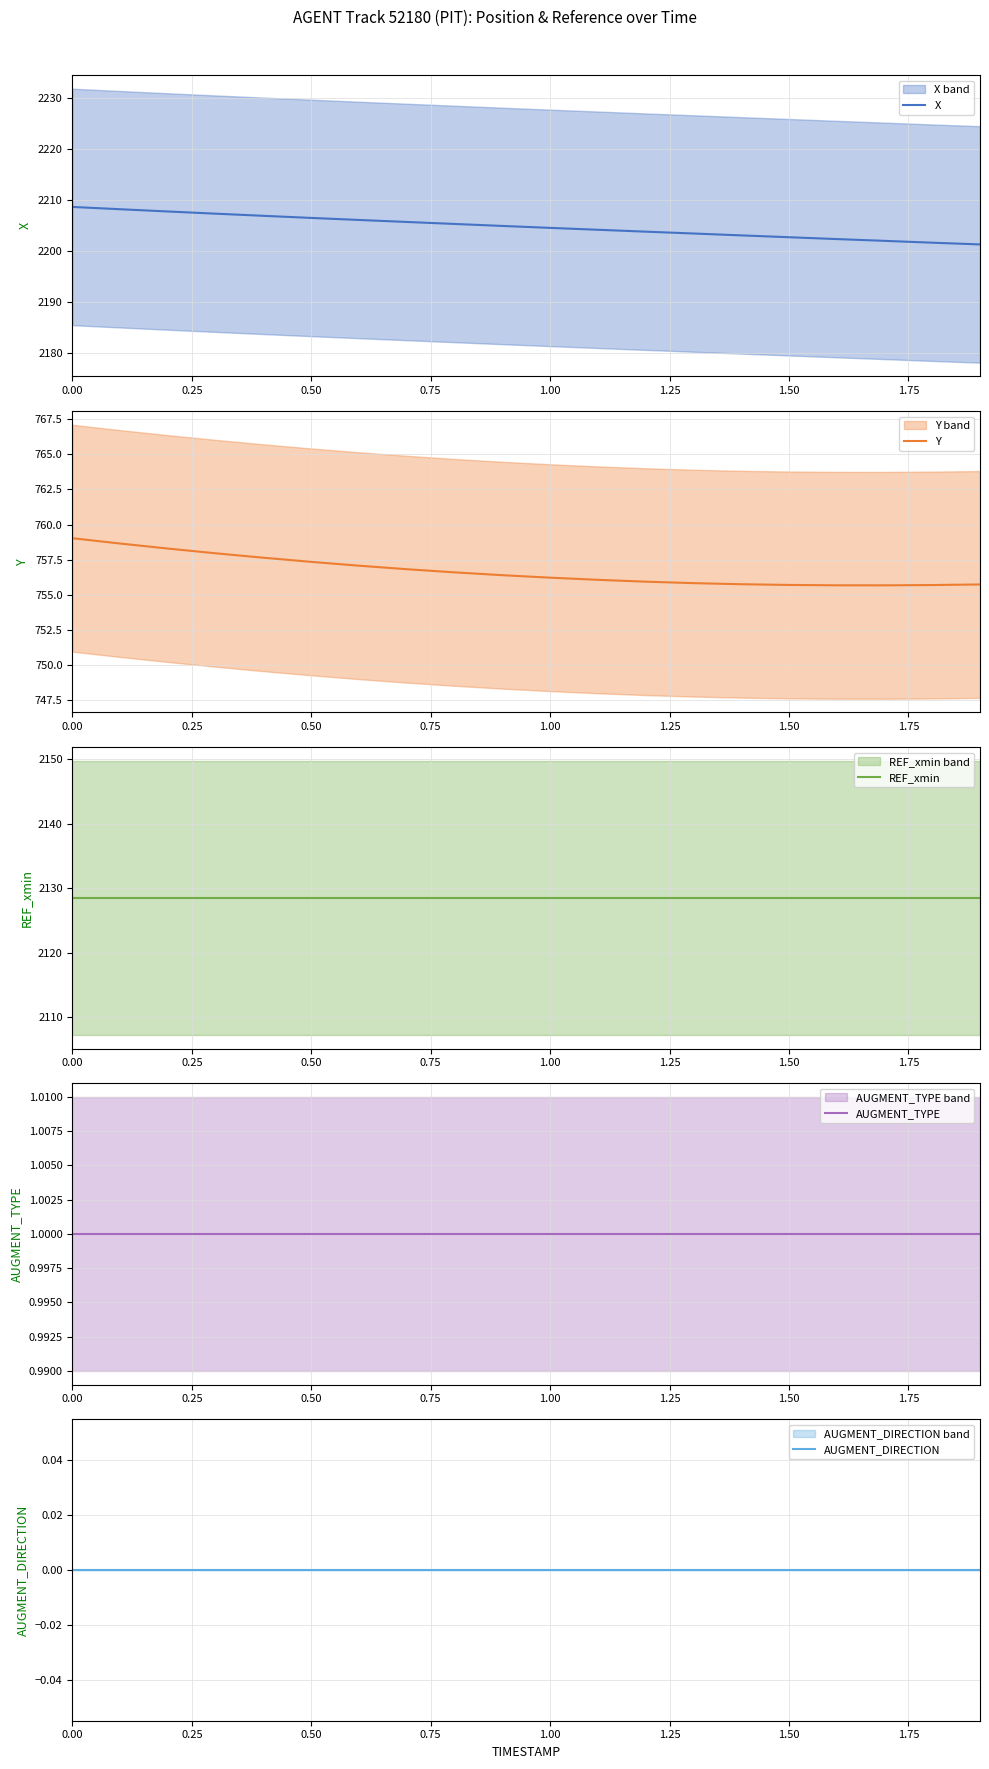

Reading right to left, transcribe all the data shown in this chart.

X: 2201.3	2201.6	2202.0	2202.3	2202.7	2203.0	2203.4	2203.8	2204.1	2204.5	2204.9	2205.3	2205.7	2206.1	2206.4	2206.9	2207.3	2207.7	2208.2	2208.6
Y: 755.7	755.7	755.7	755.7	755.7	755.8	755.8	755.9	756.1	756.2	756.4	756.6	756.8	757.1	757.4	757.6	758.0	758.3	758.7	759.0
REF_xmin: 2128.5	2128.5	2128.5	2128.5	2128.5	2128.5	2128.5	2128.5	2128.5	2128.5	2128.5	2128.5	2128.5	2128.5	2128.5	2128.5	2128.5	2128.5	2128.5	2128.5
AUGMENT_TYPE: 1.0	1.0	1.0	1.0	1.0	1.0	1.0	1.0	1.0	1.0	1.0	1.0	1.0	1.0	1.0	1.0	1.0	1.0	1.0	1.0
AUGMENT_DIRECTION: 0.0	0.0	0.0	0.0	0.0	0.0	0.0	0.0	0.0	0.0	0.0	0.0	0.0	0.0	0.0	0.0	0.0	0.0	0.0	0.0